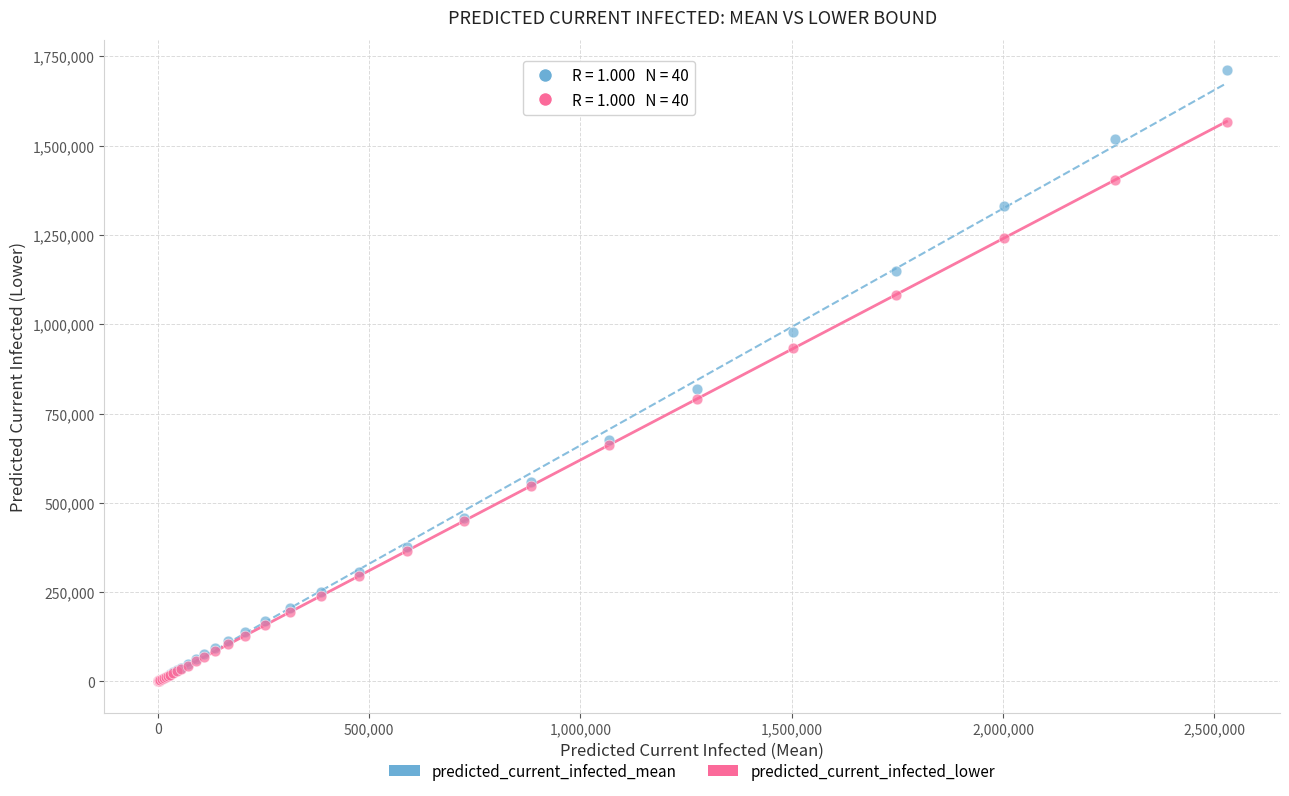

In the predicted_current_infected_mean series, what Y value is closest to 855443?

818734.0